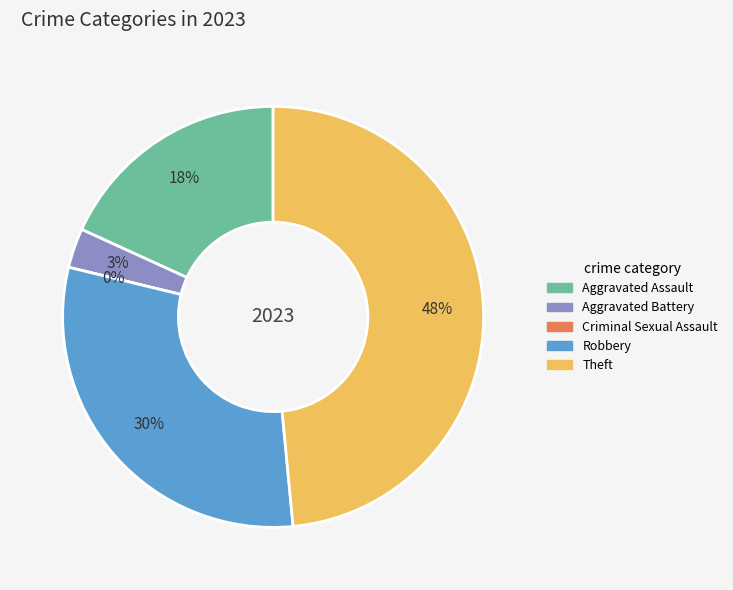

Is there a majority slice in this chart?

No